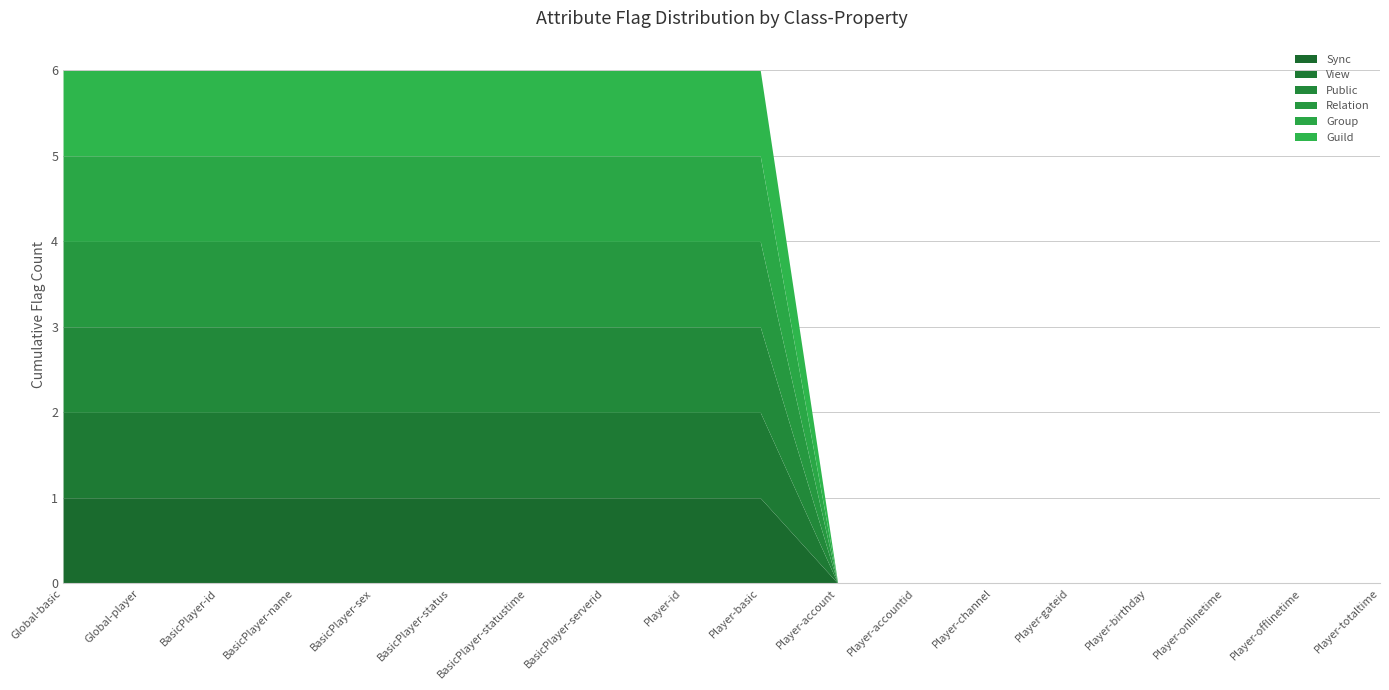

List the labels in order of Relation value, largest first.

Global-basic, Global-player, BasicPlayer-id, BasicPlayer-name, BasicPlayer-sex, BasicPlayer-status, BasicPlayer-statustime, BasicPlayer-serverid, Player-id, Player-basic, Player-account, Player-accountid, Player-channel, Player-gateid, Player-birthday, Player-onlinetime, Player-offlinetime, Player-totaltime